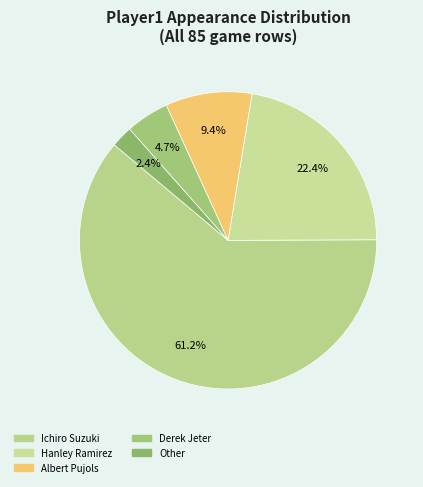

Is there any slice that represents more than half of the pie?

Yes